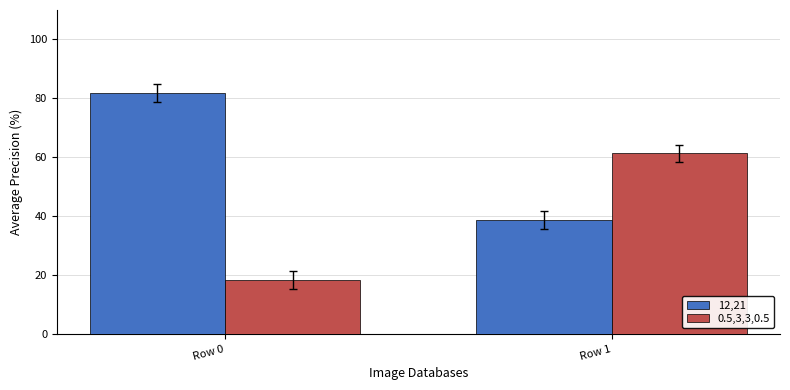

What is the difference between the highest and lowest values at Row 0?

63.5